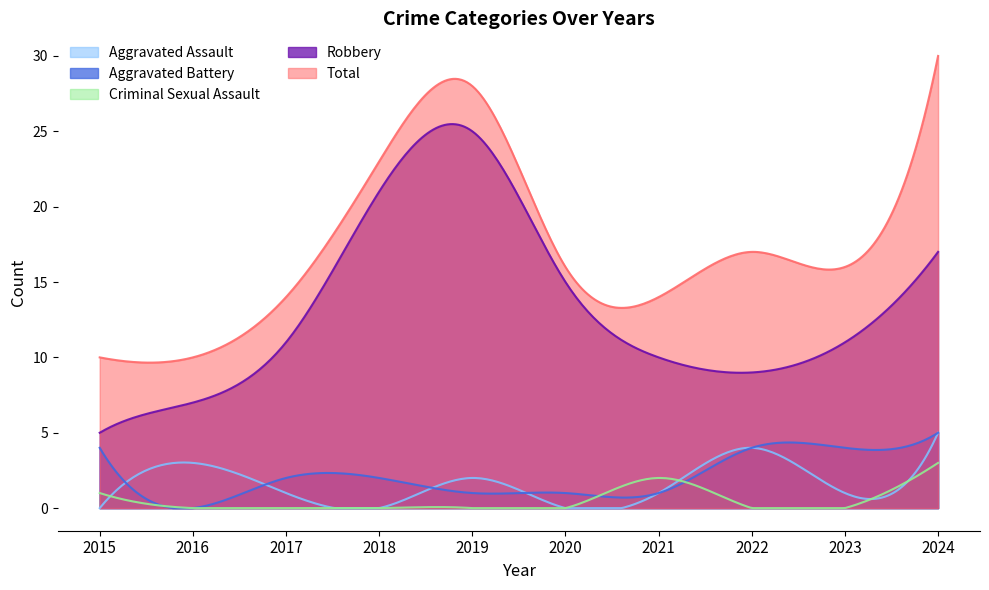

After their last crossing, which series has the higher values: Aggravated Battery or Criminal Sexual Assault?

Aggravated Battery